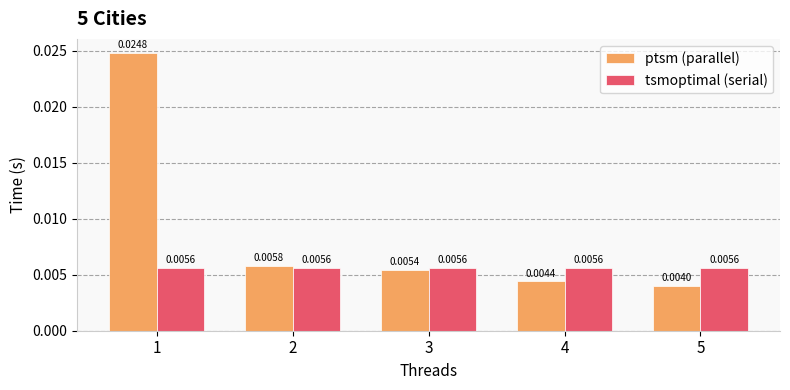

Which series has the largest total across all categories?

ptsm (parallel)